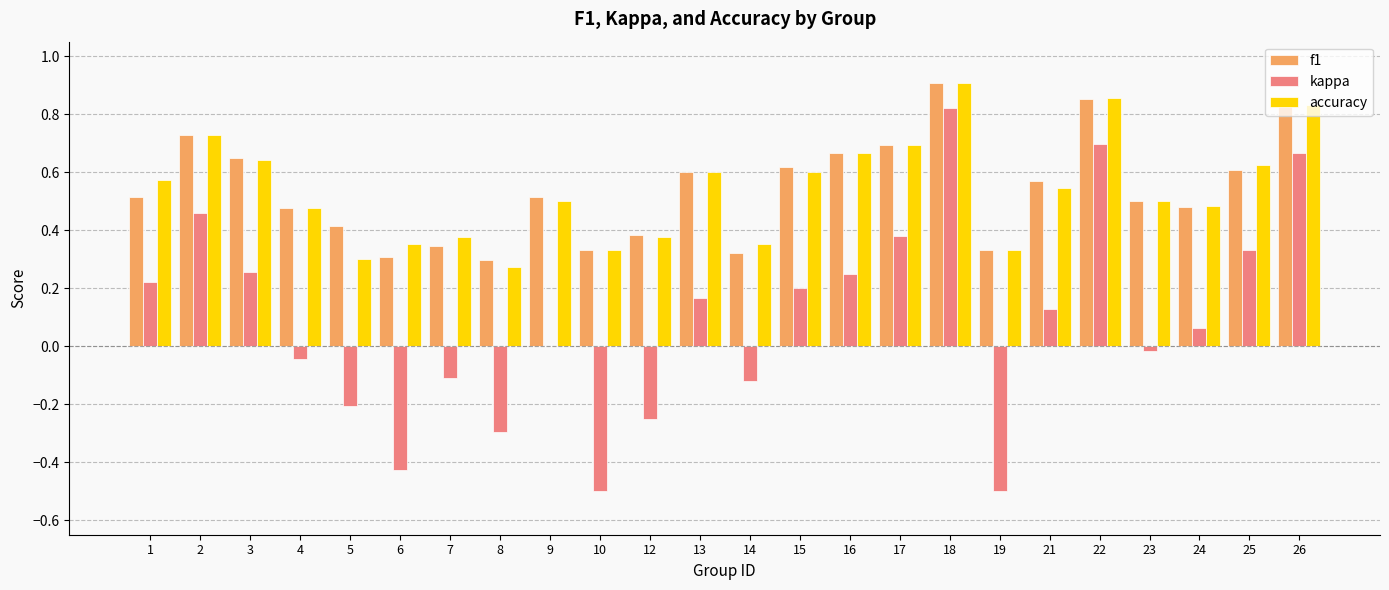

Which series changed the most between 4 and 17?

kappa